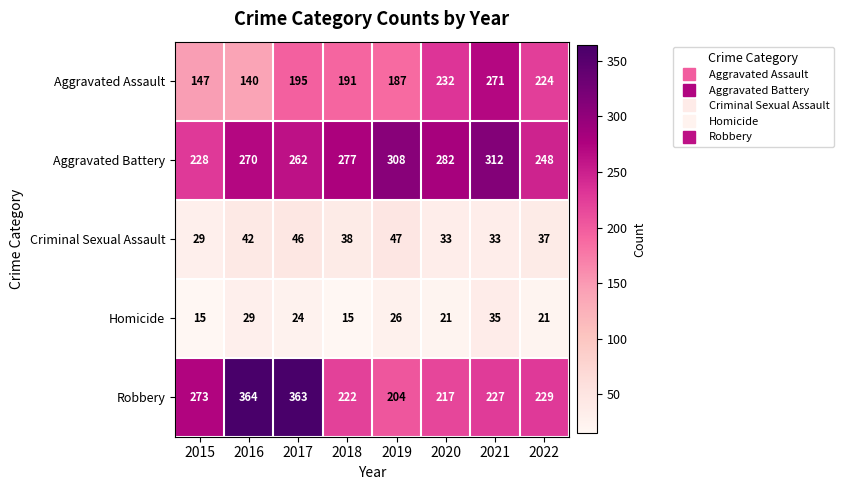

The value of Robbery at 2020 is 217. True or false?

True